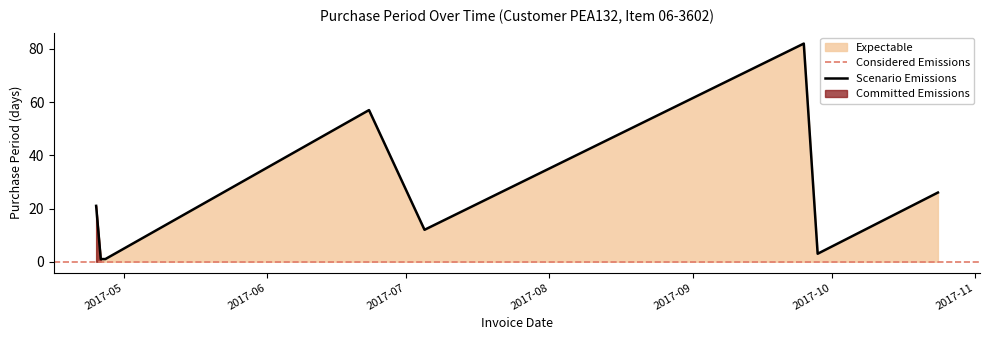

How many data points are less than 21?

4